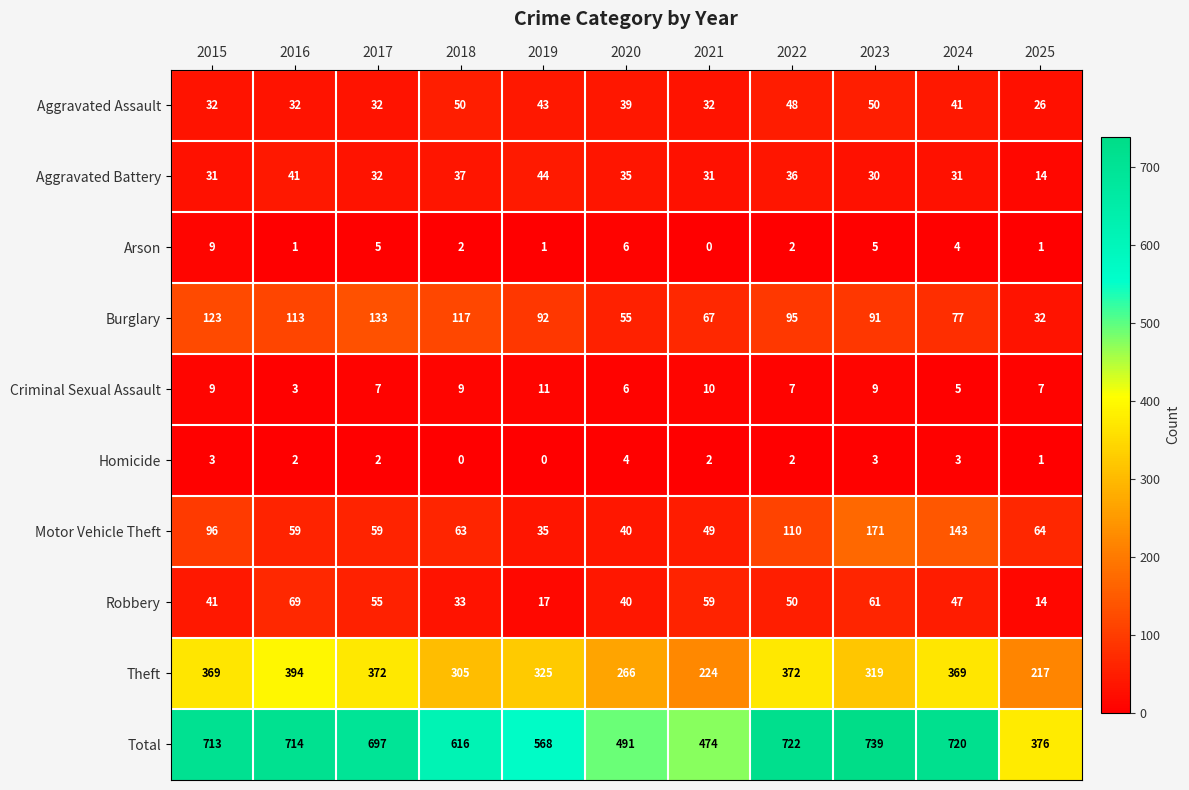

The value of Motor Vehicle Theft at 2015 is 96. True or false?

True